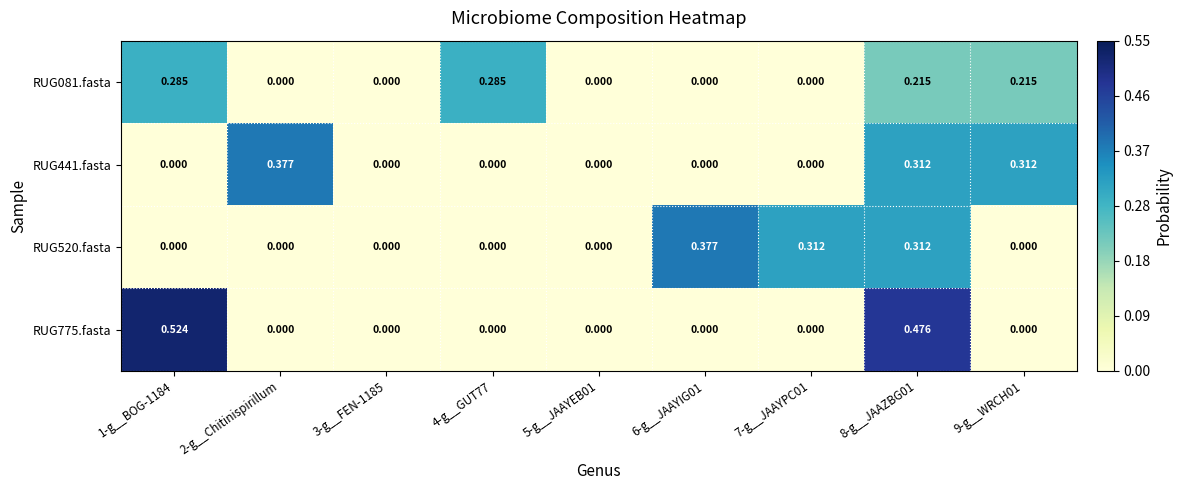

How many categories are shown in the chart?

9